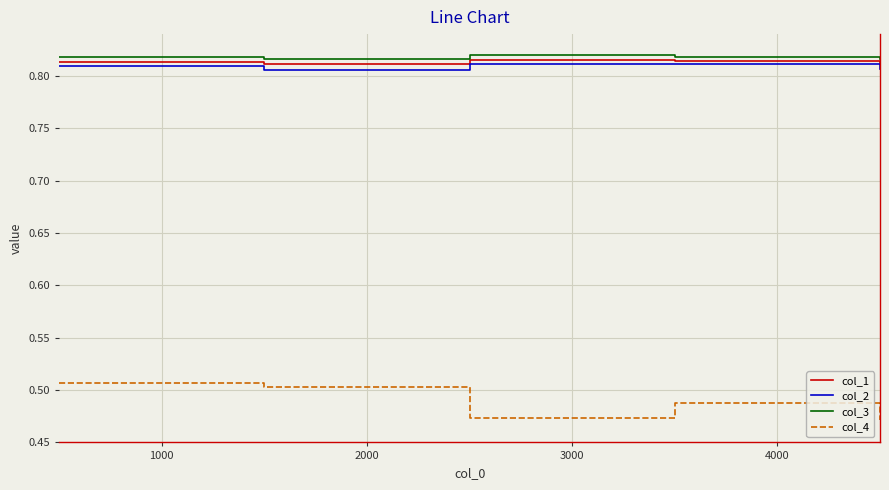

Which series has the largest range (max minus min)?

col_4